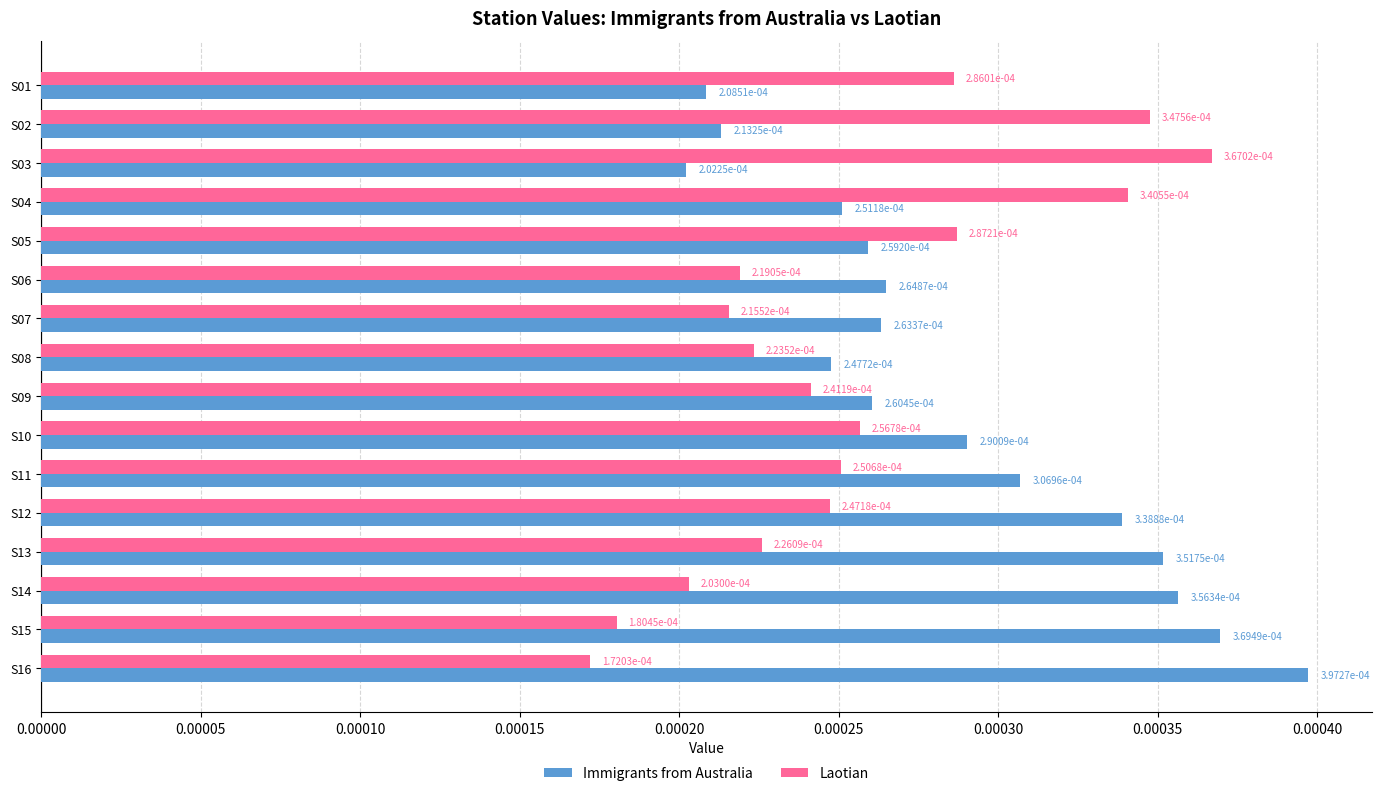

At which label does Laotian reach its peak?

S03